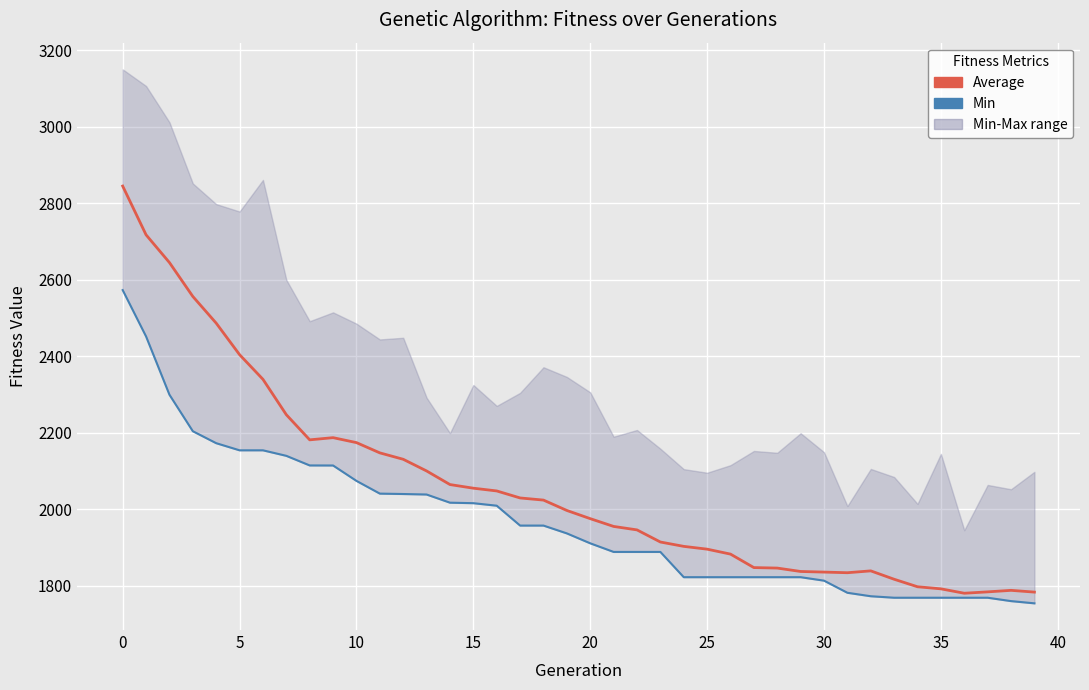

How many lines are shown in the chart?

2